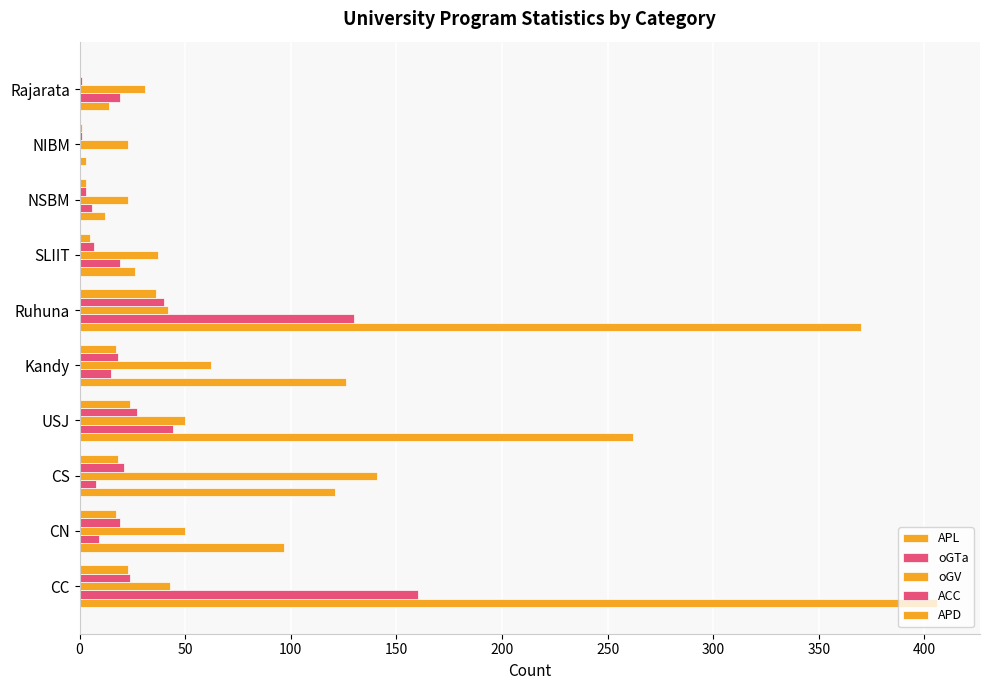

Which series has the largest total across all categories?

APL